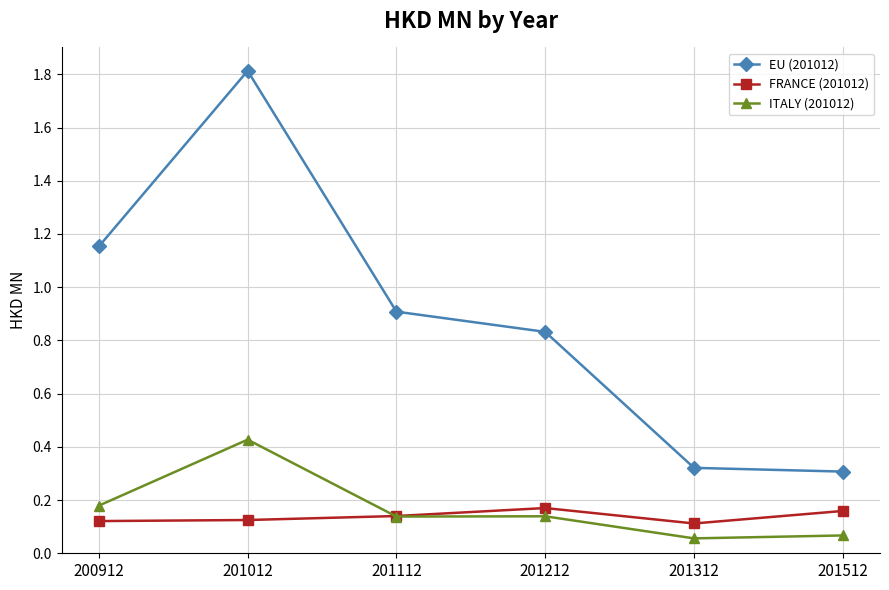

What are all the series names shown in the legend?

EU (201012), FRANCE (201012), ITALY (201012)